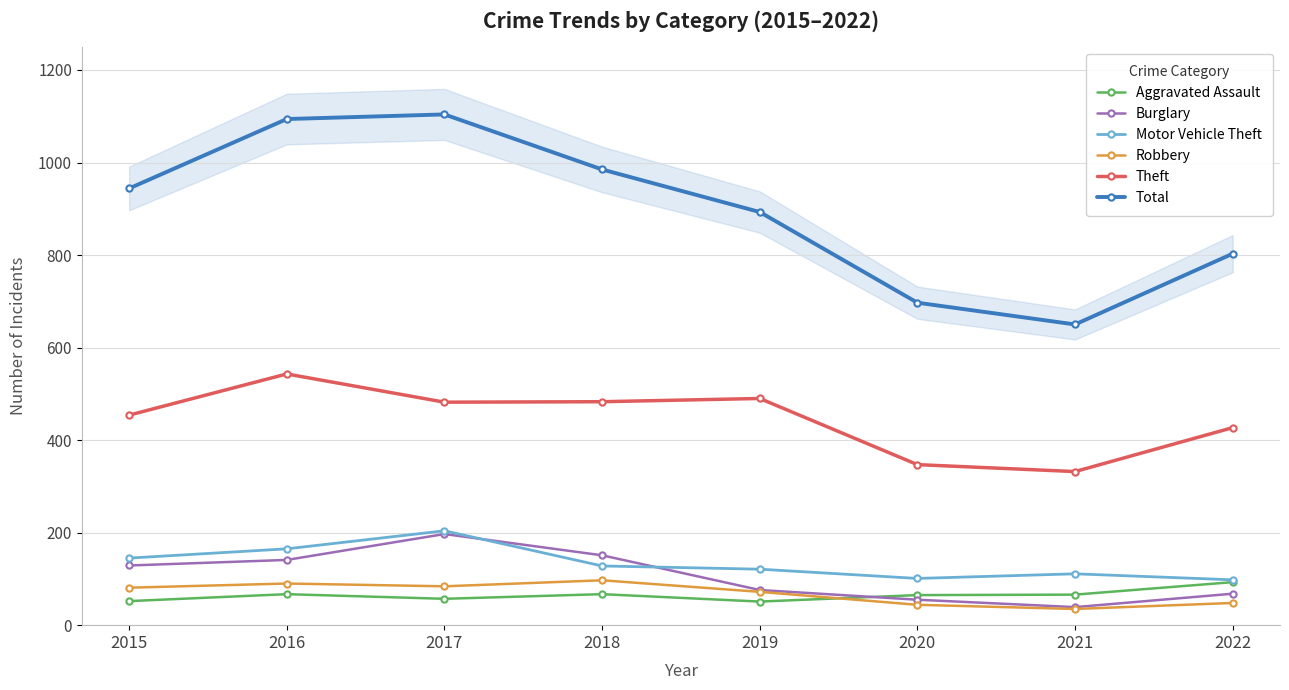

True or false: Burglary has more than 0 points higher than both neighbors.

True